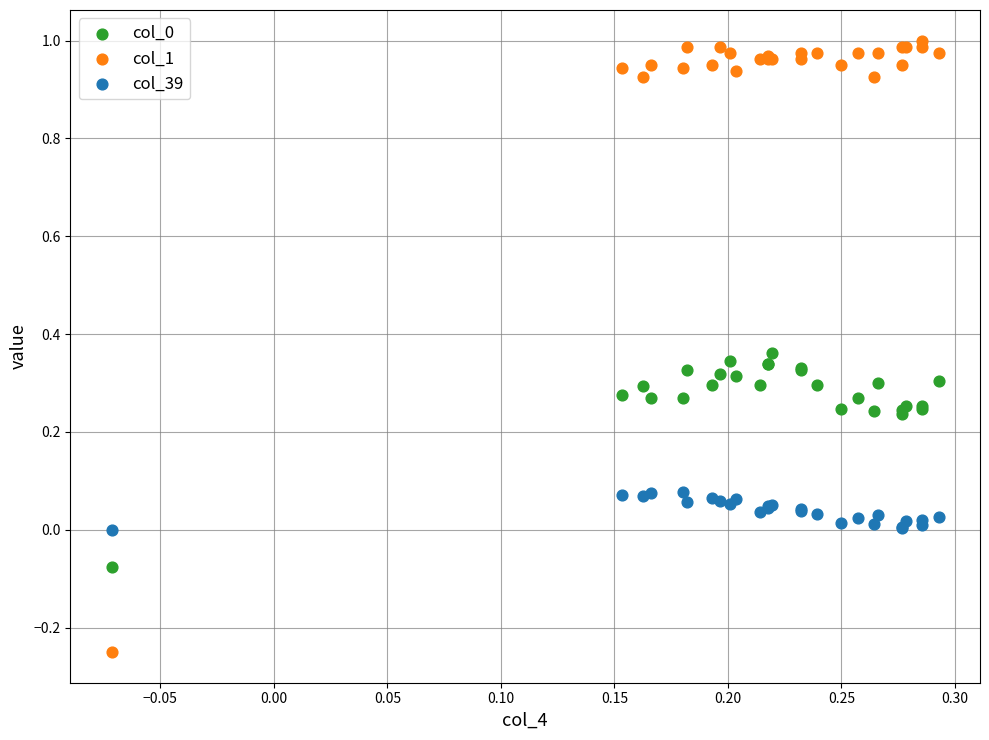

Which series reaches the maximum Y coordinate?

col_1